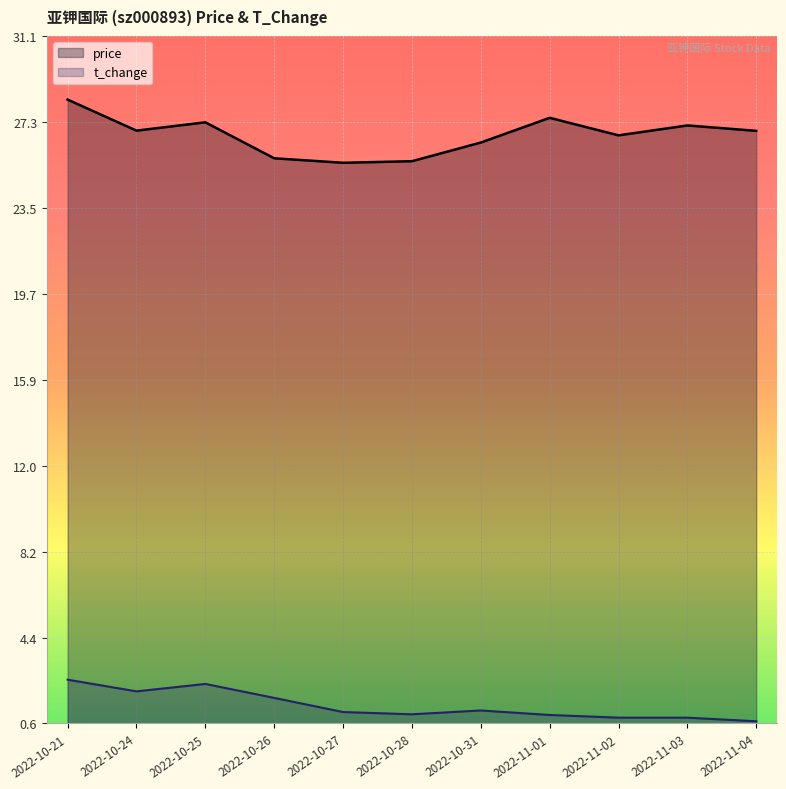

List the series in order of their overall mean, highest first.

price, t_change